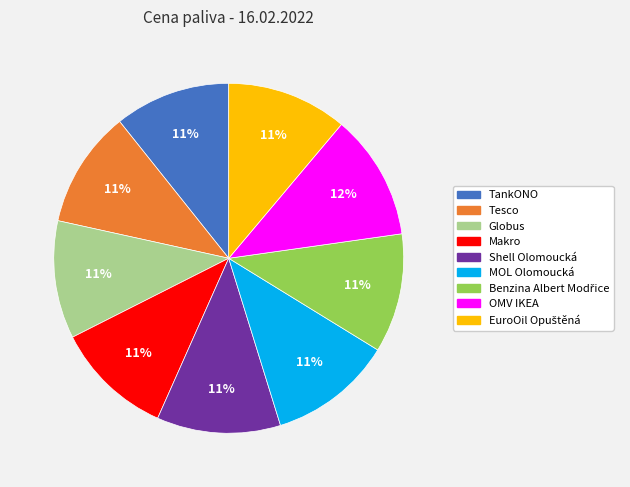

Is there a majority slice in this chart?

No